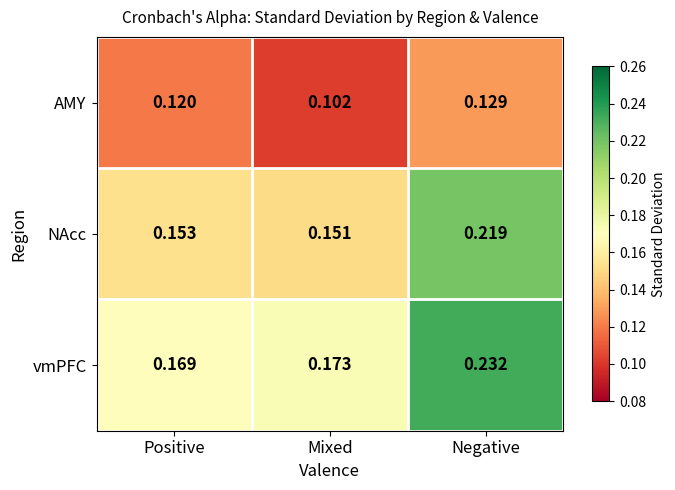

Rank the series by their average value, from highest to lowest.

vmPFC, NAcc, AMY